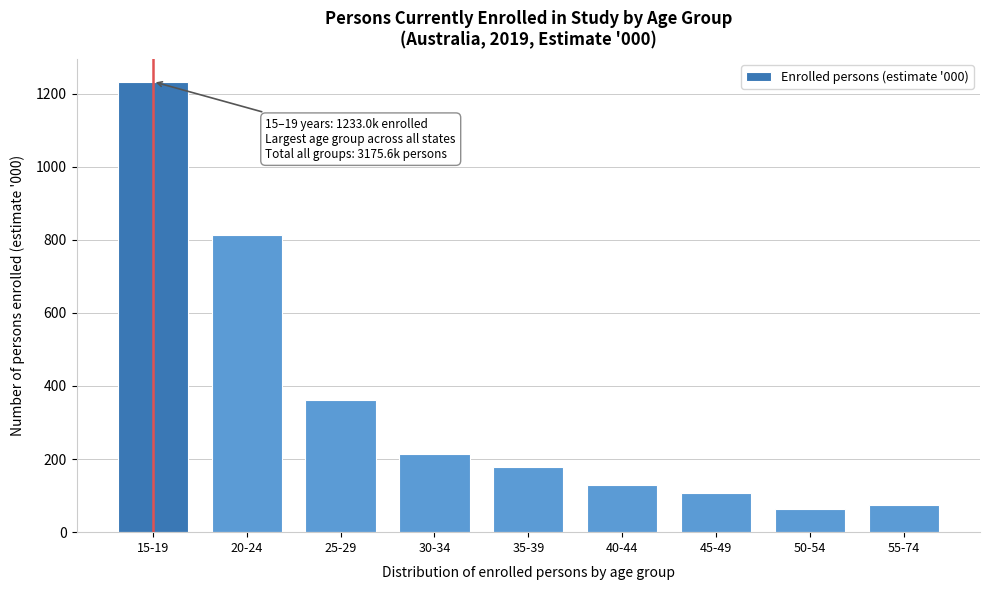

Reading left to right, extract all data points from this chart.

15-19=1233.0	20-24=813.8	25-29=362.2	30-34=214.9	35-39=177.1	40-44=130.1	45-49=107.5	50-54=63.9	55-74=73.1